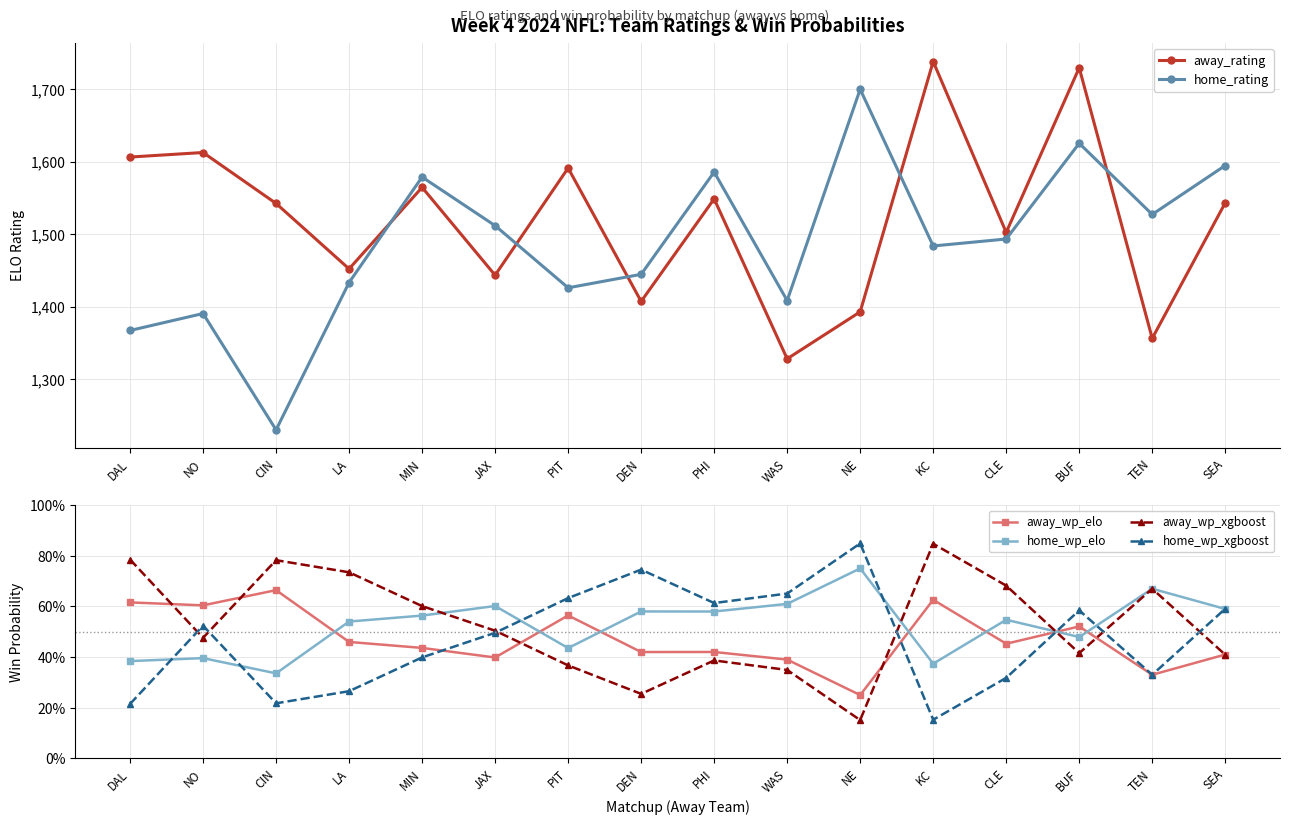

True or false: home_wp_elo has a value of 0.5 at CLE.

True